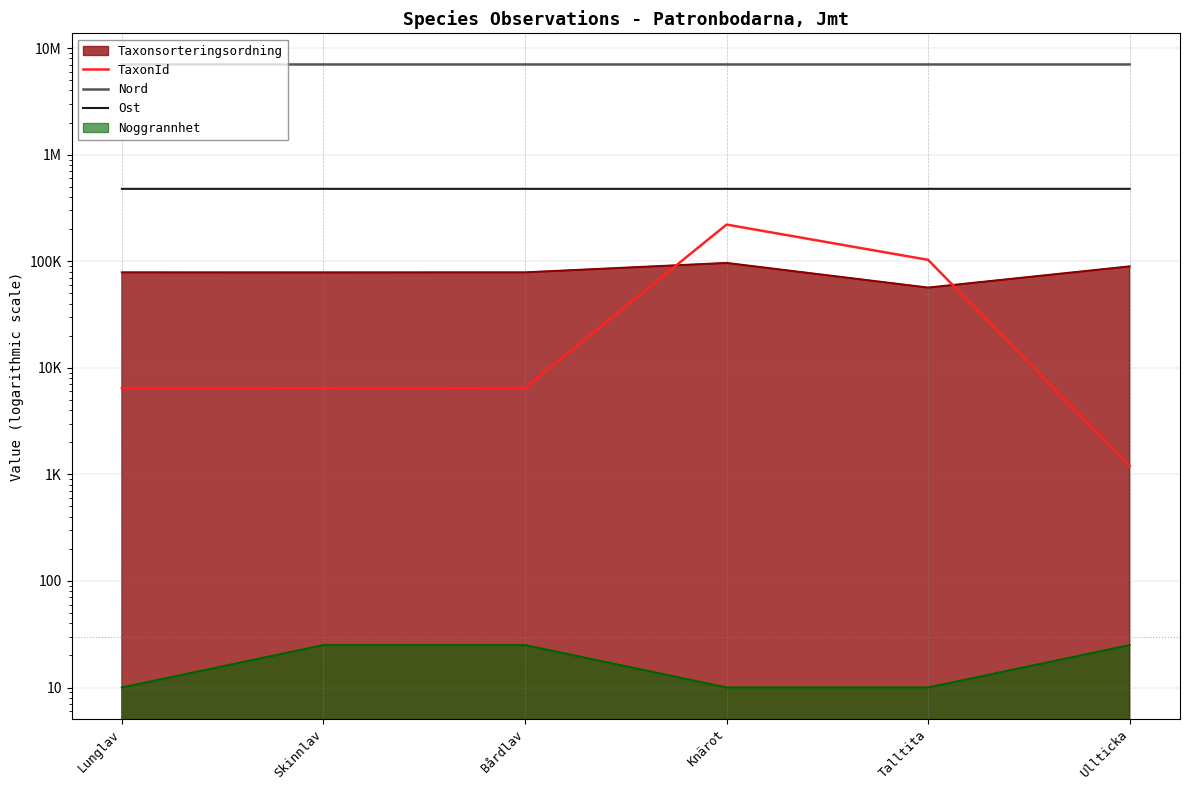

Between Lunglav and Skinnlav, which series saw the biggest shift?

Nord